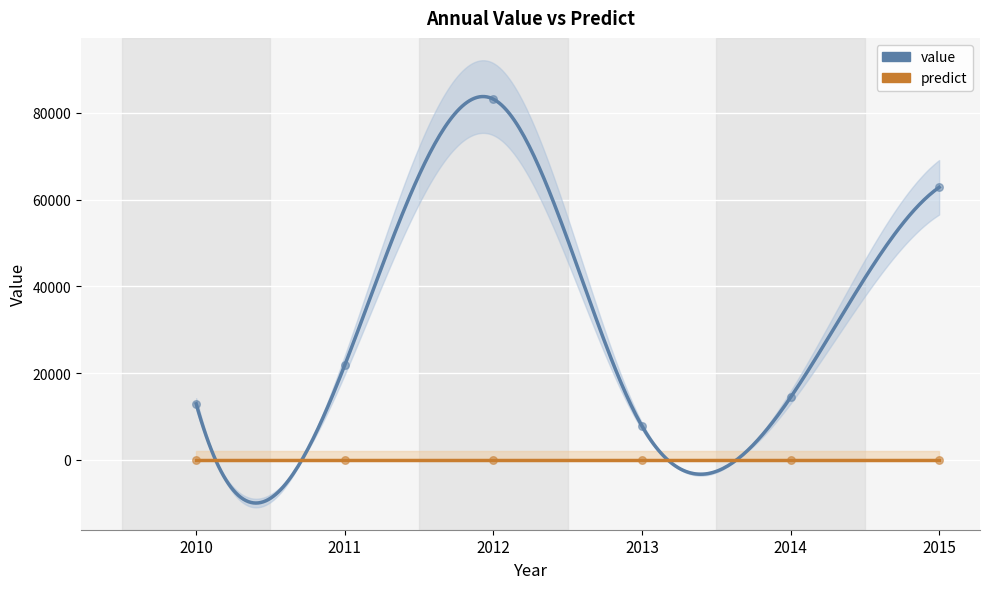

What is the change in value from 2011 to 2013?

-14050